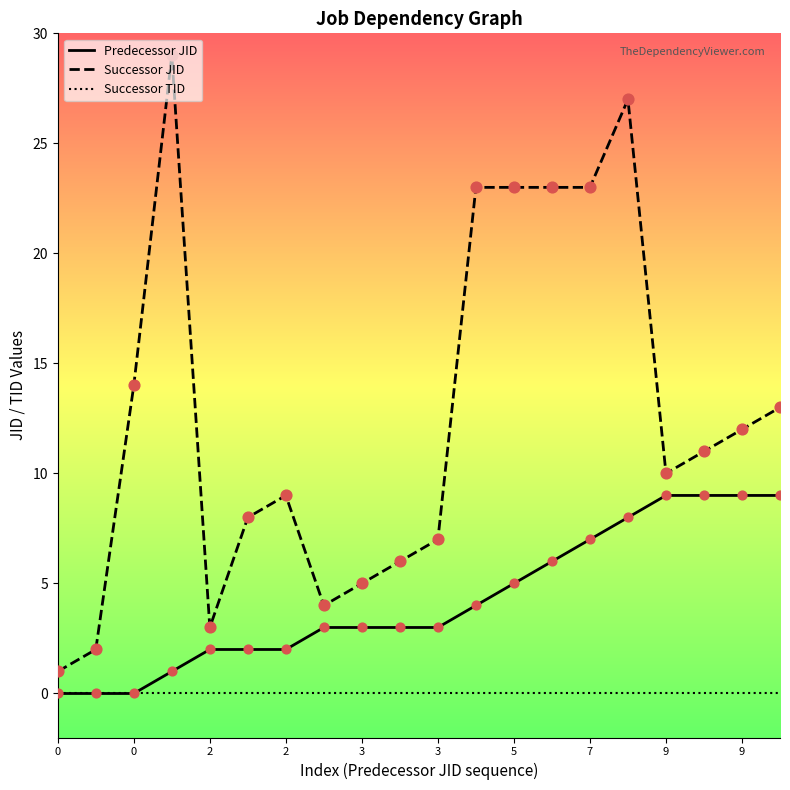

Which series has the largest range (max minus min)?

Successor JID